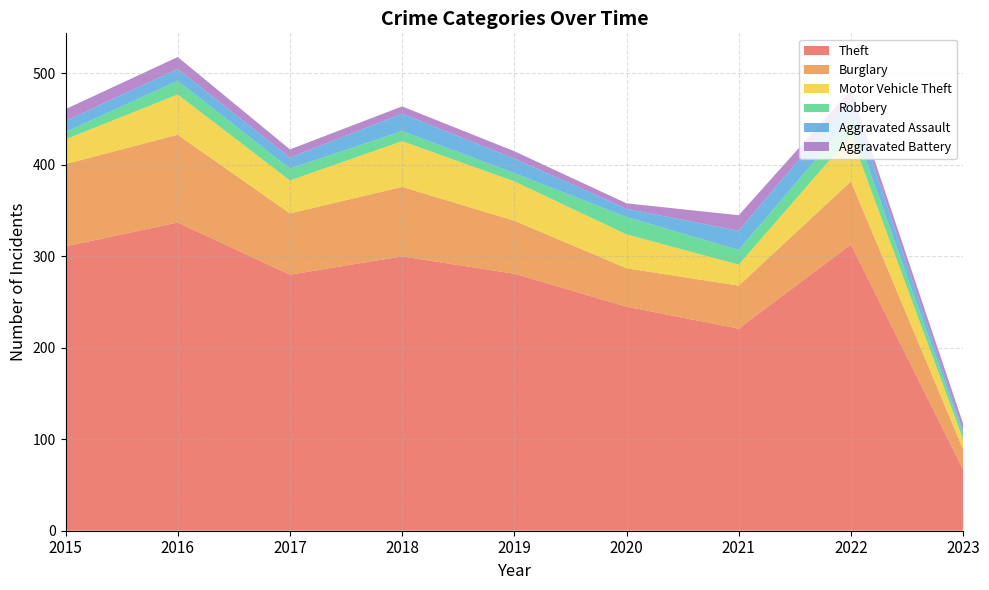

Reading left to right, what are all the values shown in this chart?

Theft: 311	337	280	300	281	245	221	313	67
Burglary: 90	96	67	76	58	42	47	69	22
Motor Vehicle Theft: 27	44	36	50	43	37	23	50	11
Robbery: 8	15	13	11	9	19	16	19	6
Aggravated Assault: 12	13	12	19	16	9	21	22	3
Aggravated Battery: 13	13	9	8	8	6	17	9	8